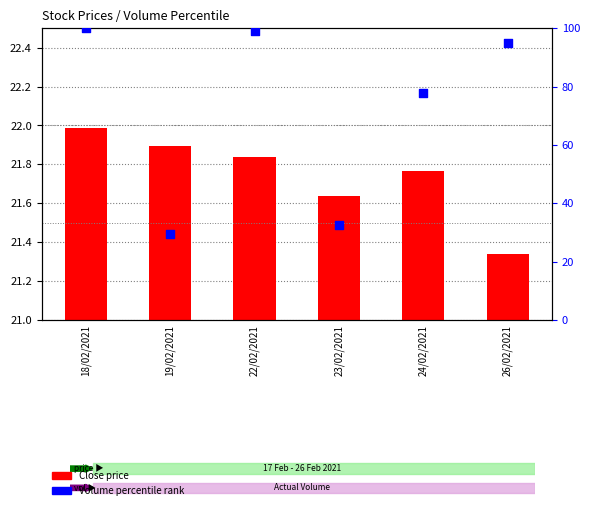

At which category is the sum across all series the highest?

18/02/2021